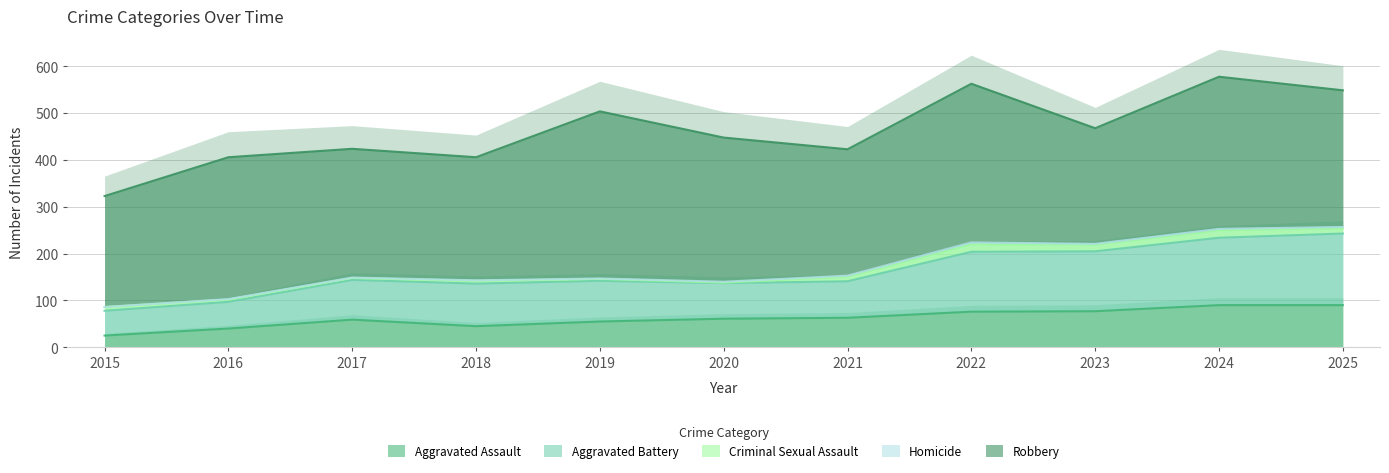

At which category is the sum across all series the highest?

2024